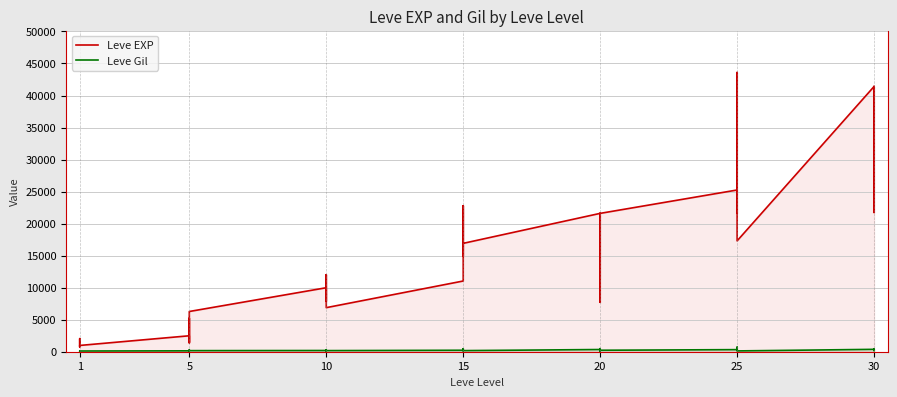

List the series in order of their overall mean, lowest first.

Leve Gil, Leve EXP